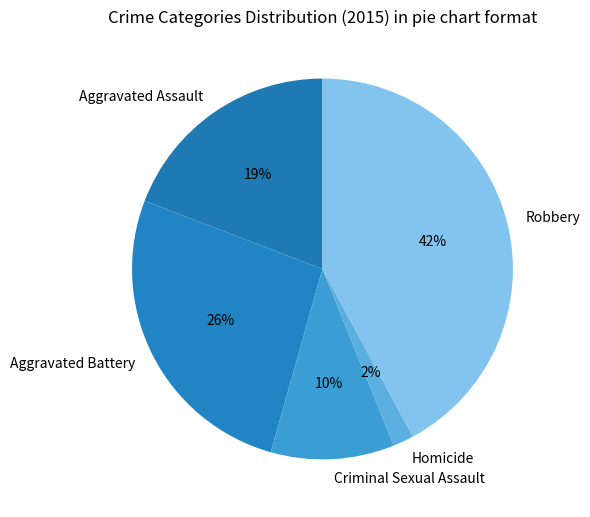

What percentage is the Robbery slice, to the nearest percent?

42%